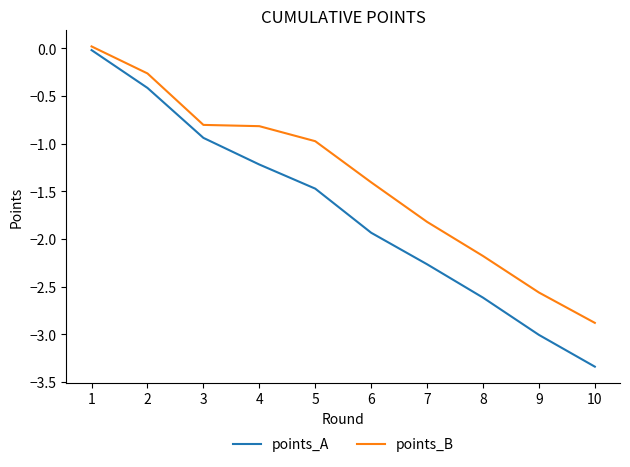

Is the value of points_B at 3 greater than the value of points_A at 2?

No